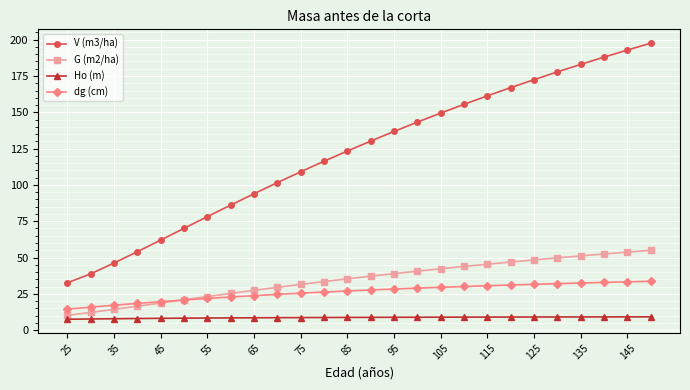

What is the value of the V (m3/ha) point at the 2nd from the left?

38.8